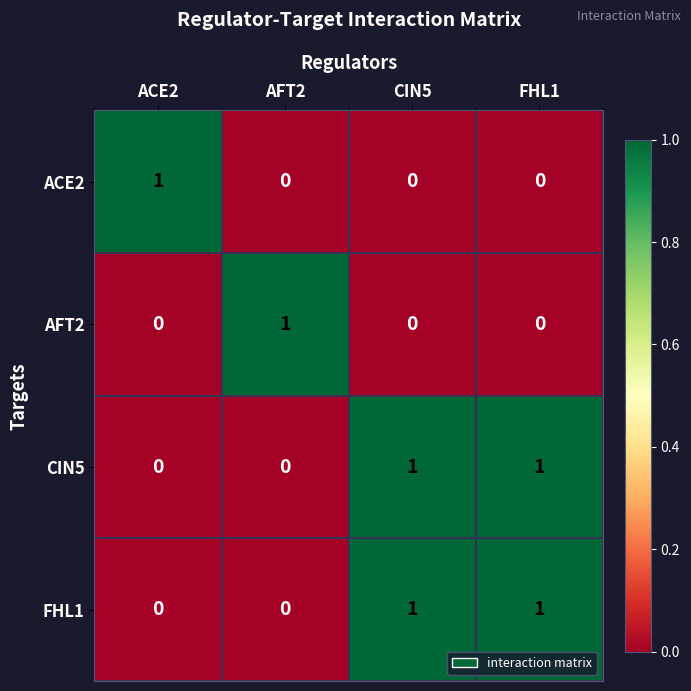

What is the difference between the highest and lowest values at AFT2?

1